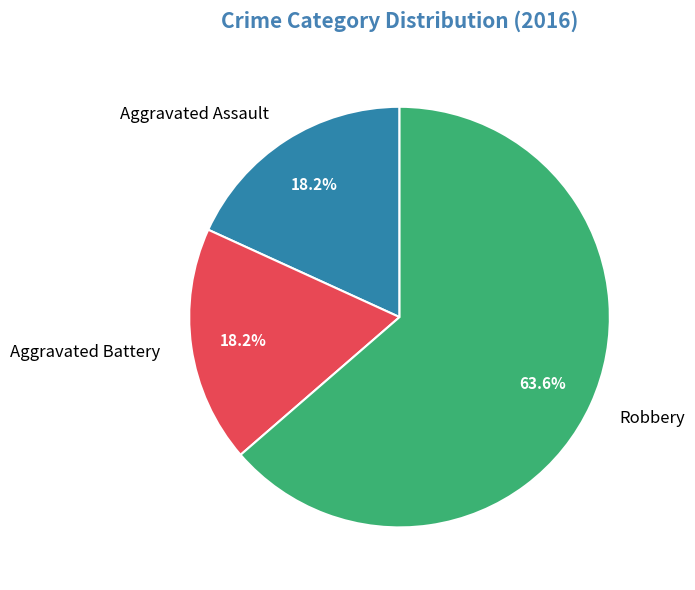

What percentage is the Robbery slice, to the nearest percent?

64%